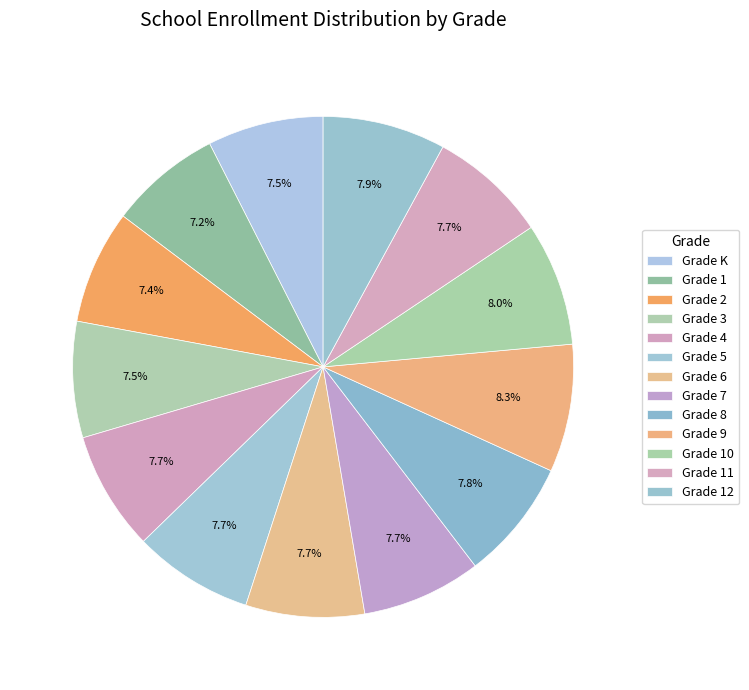

How many segments does this pie chart have?

13